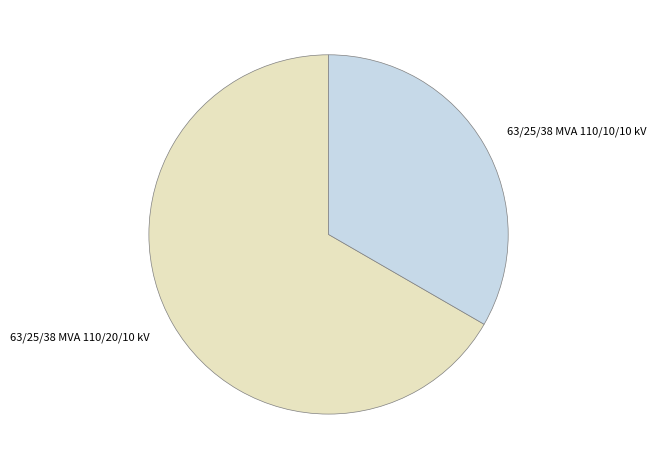

Is 63/25/38 MVA 110/10/10 kV the majority of the pie?

No